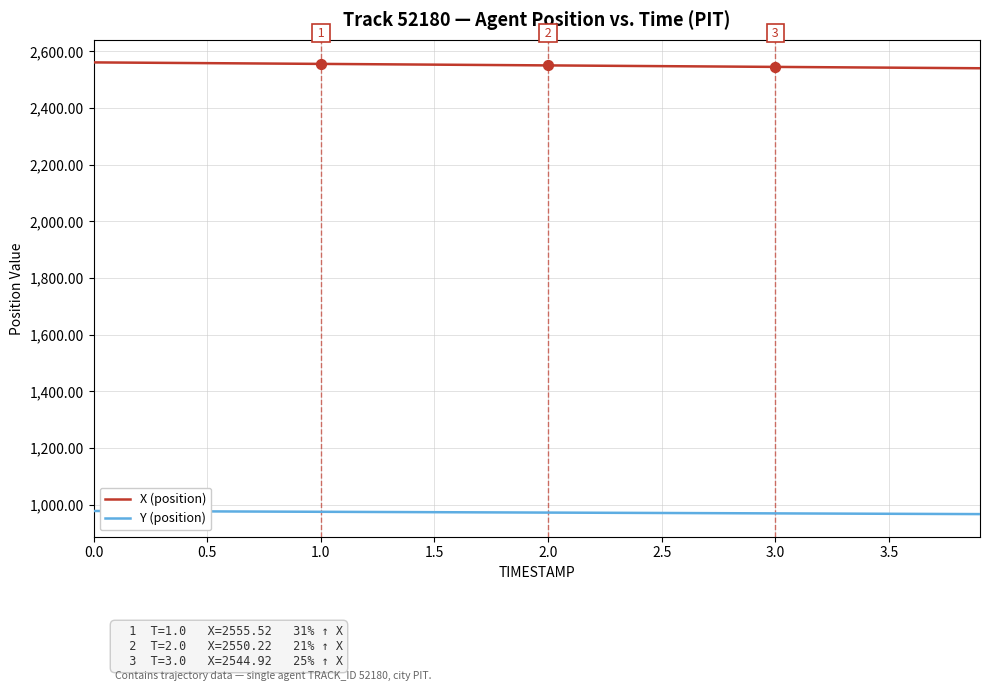

True or false: X (position) and Y (position) intersect in this chart.

False